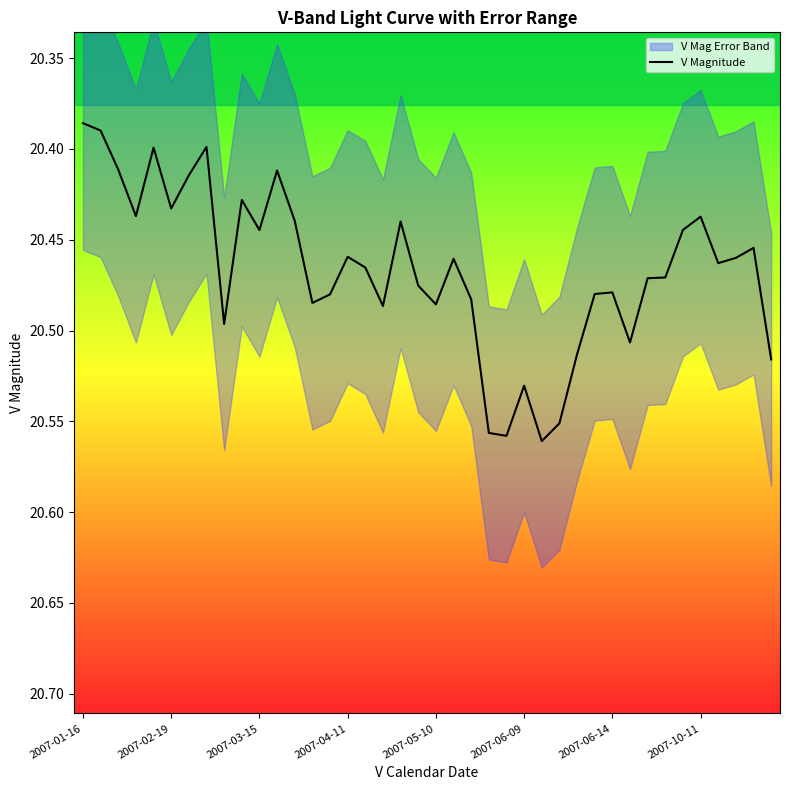

Reading left to right, list all the values displayed in this chart.

20.4	20.4	20.4	20.4	20.4	20.4	20.4	20.4	20.5	20.4	20.4	20.4	20.4	20.5	20.5	20.5	20.5	20.5	20.4	20.5	20.5	20.5	20.5	20.6	20.6	20.5	20.6	20.6	20.5	20.5	20.5	20.5	20.5	20.5	20.4	20.4	20.5	20.5	20.5	20.5